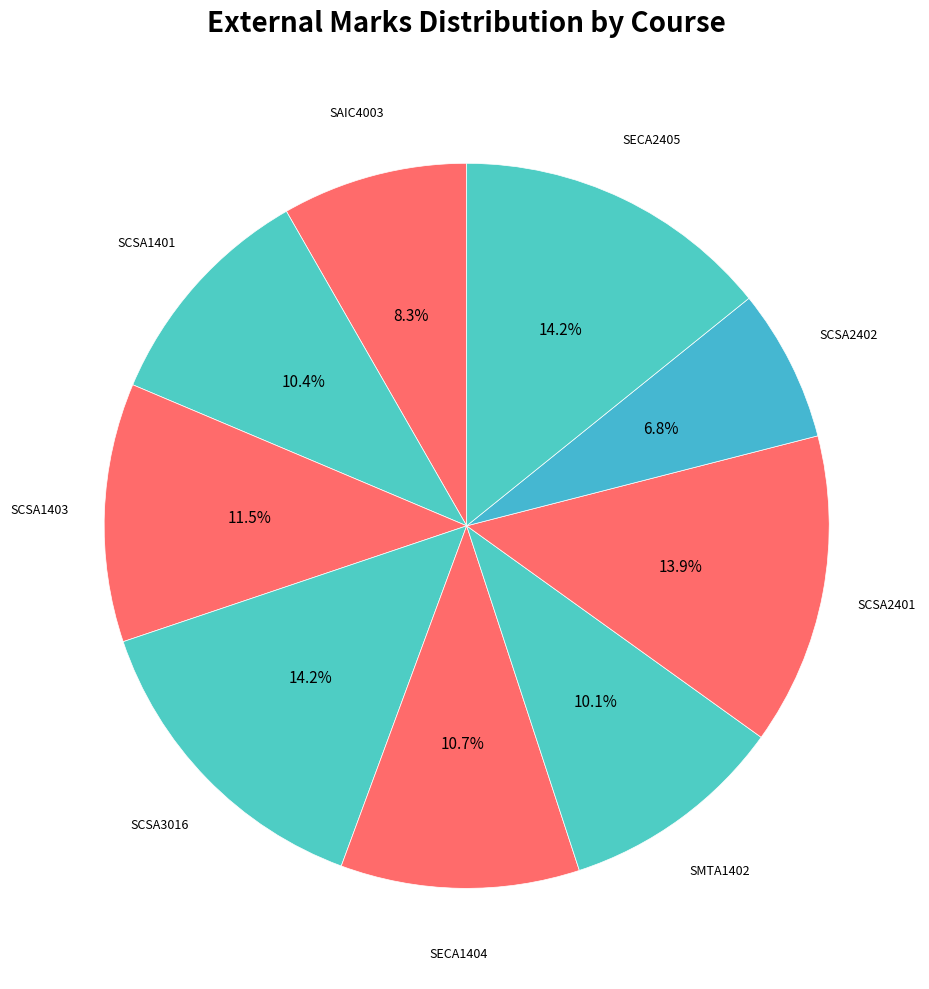

Which slice is the smallest?

SCSA2402